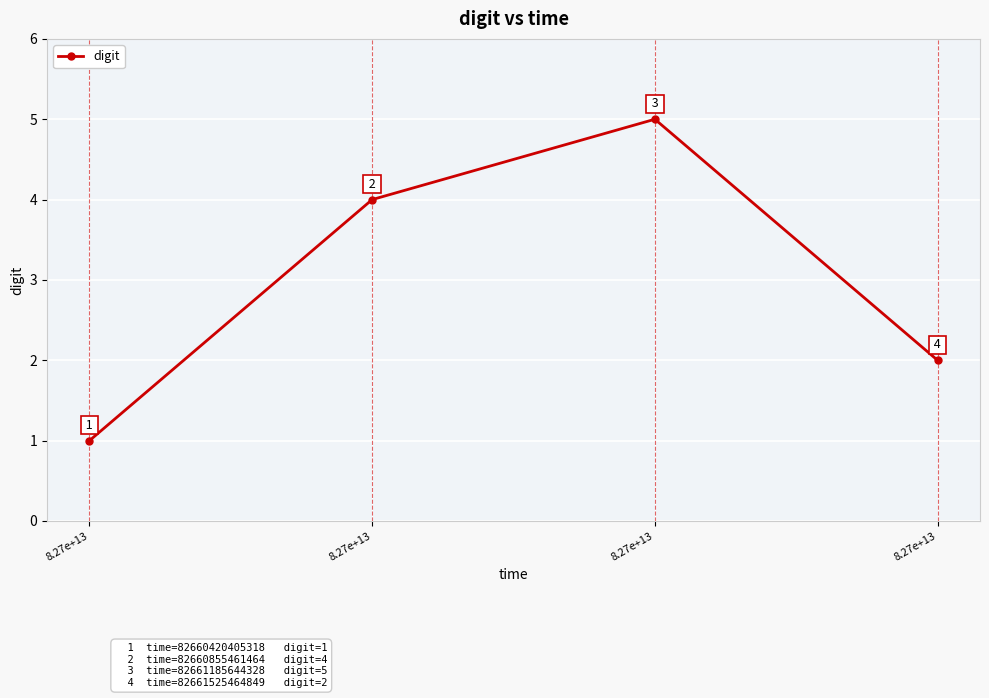

Read the value at 8.27e+13.

4